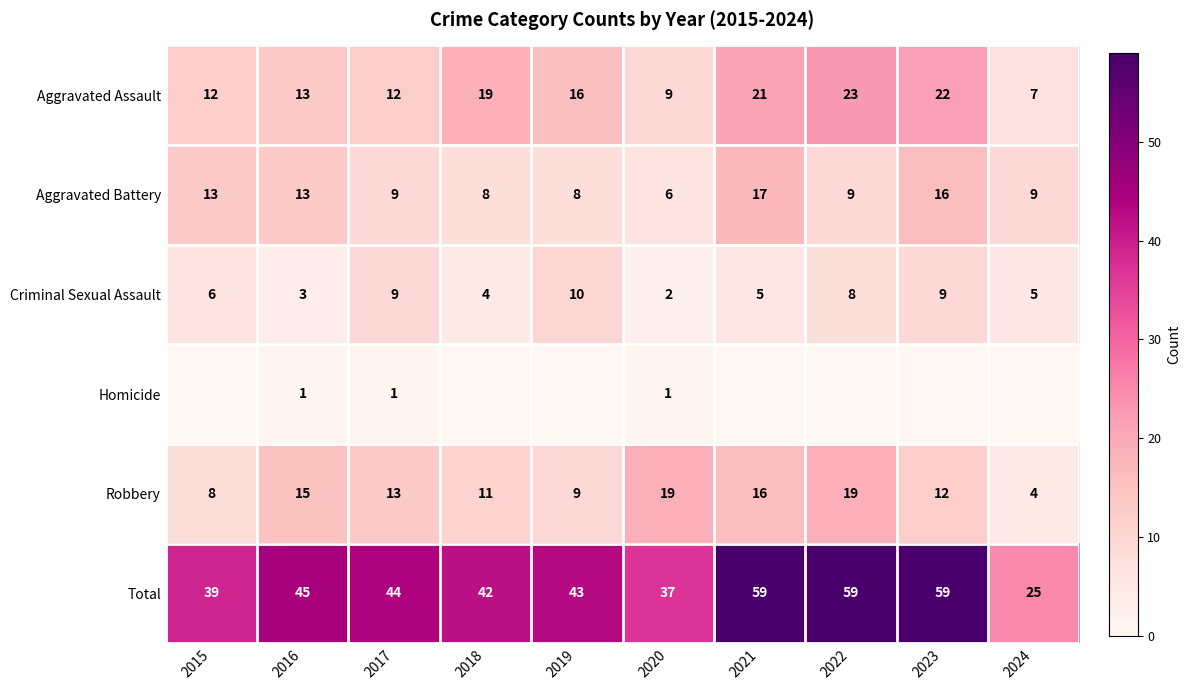

What is the total value across all series at 2023?

118